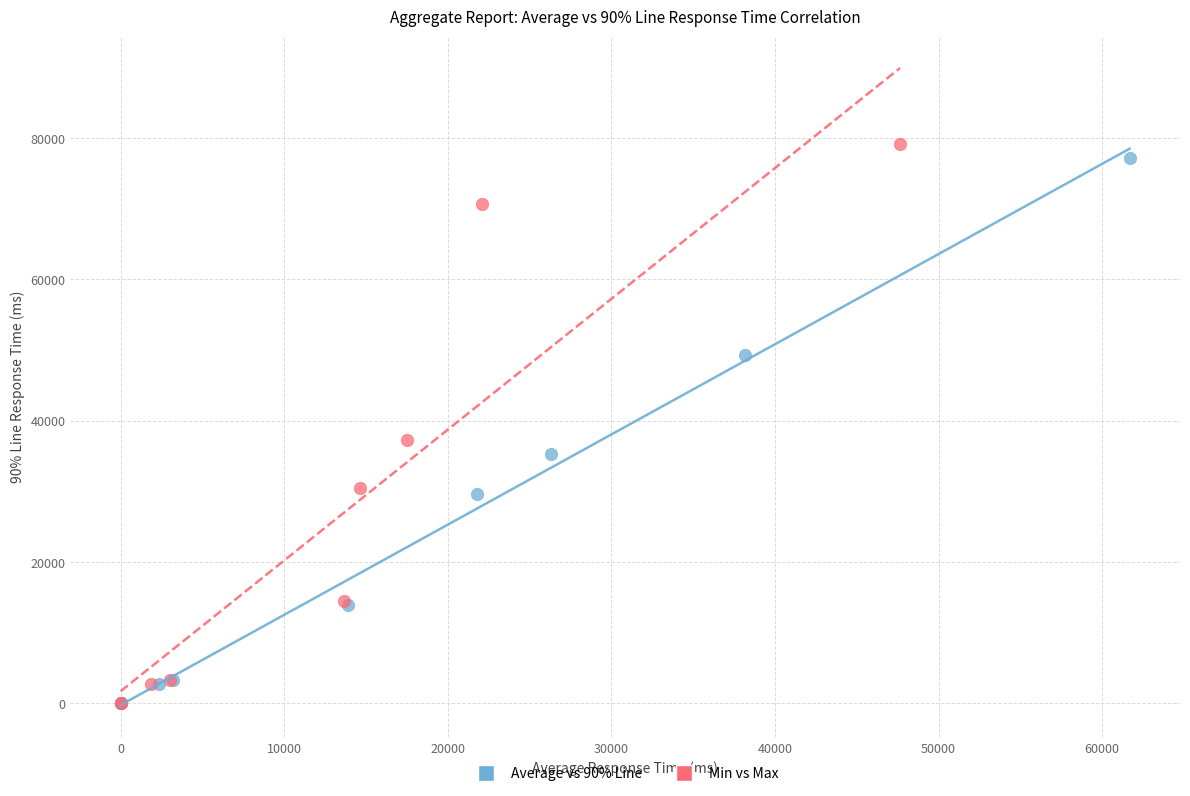

Which series has the widest spread of Y values?

Min vs Max